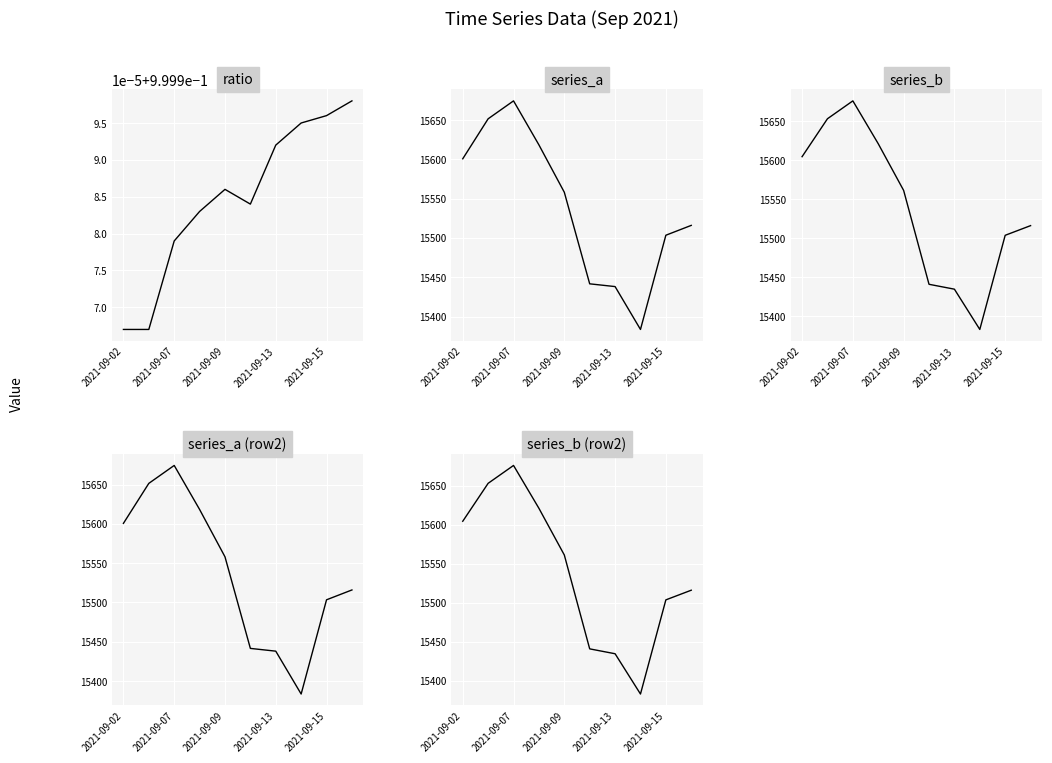

Where is ratio nearest to the value 0?

2021-09-02